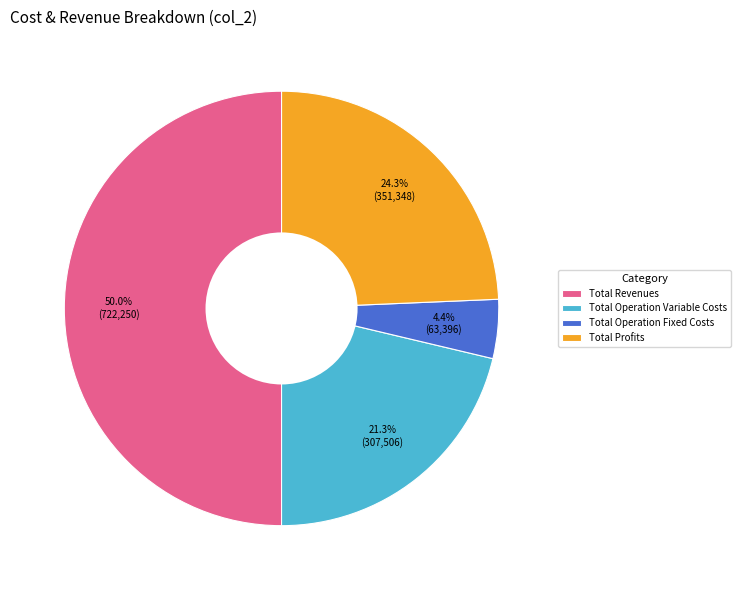

To the nearest percent, what is the average slice percentage?

25%